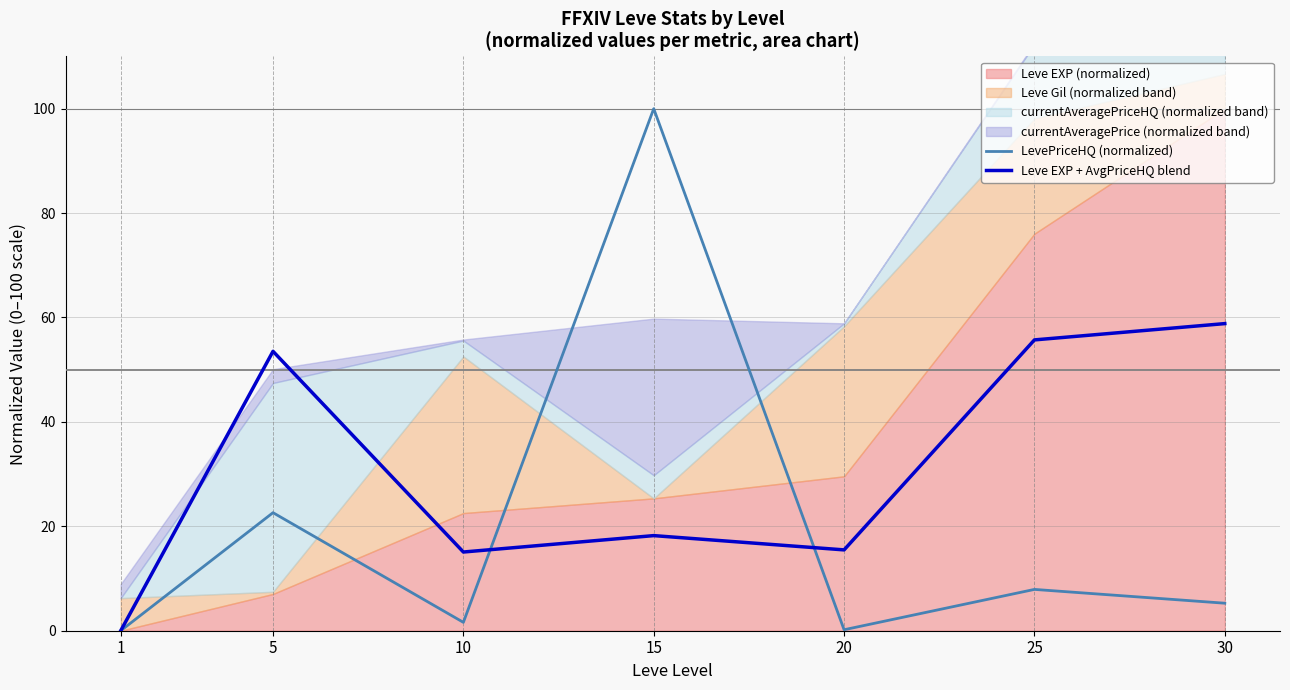

Which series has the largest range (max minus min)?

LevePriceHQ (normalized)